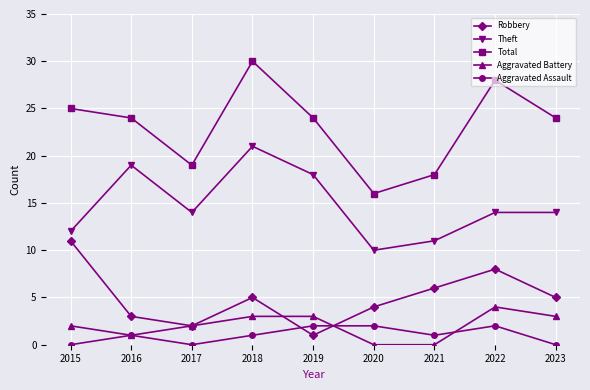

True or false: Aggravated Assault has a value of 0 at 2015.

True